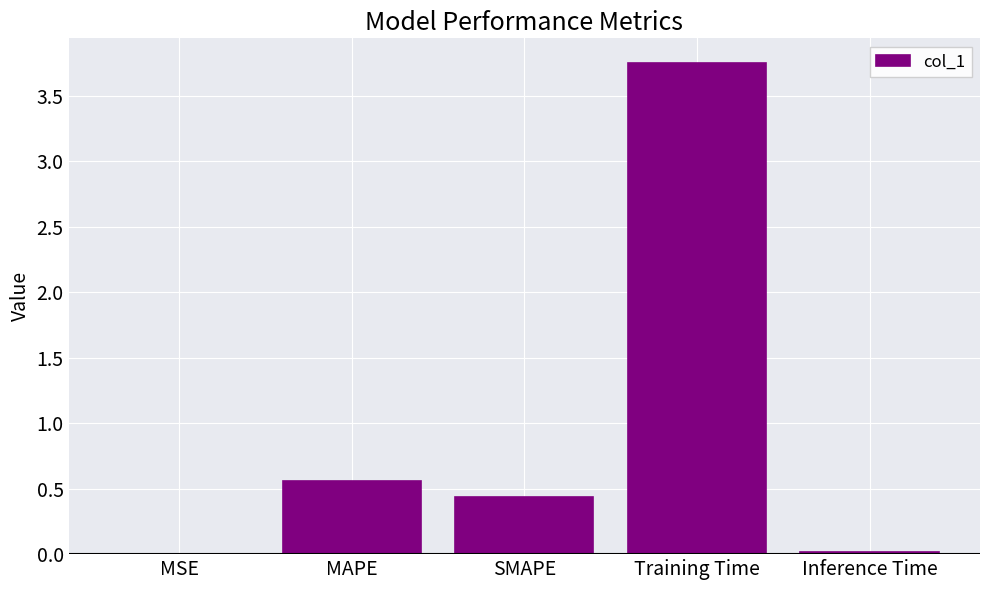

Does the chart contain stacked bars?

No